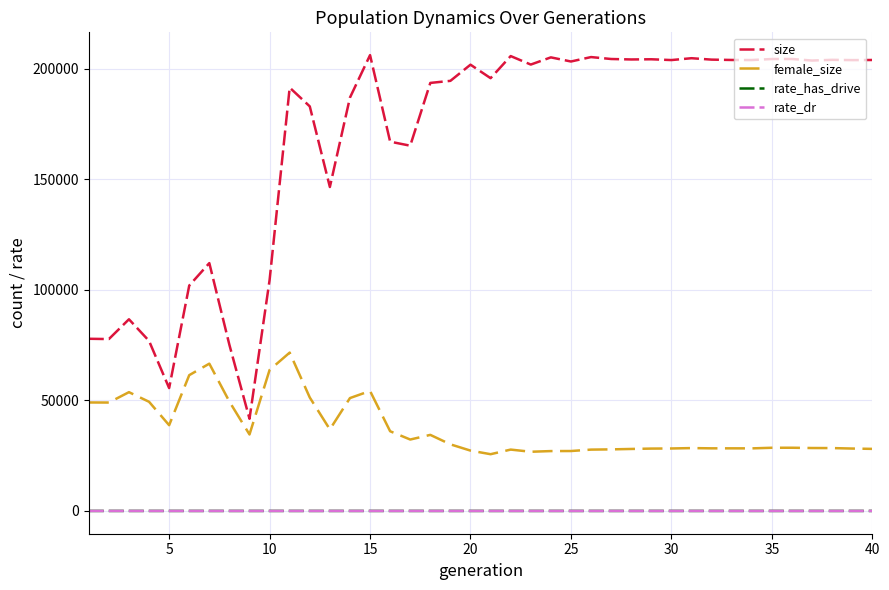

Which series has the widest spread of values?

size